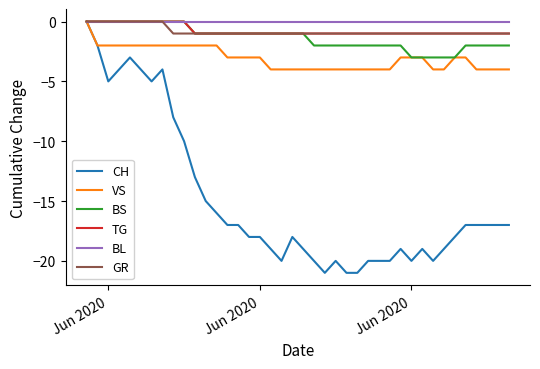

What is the smallest value displayed?

-21